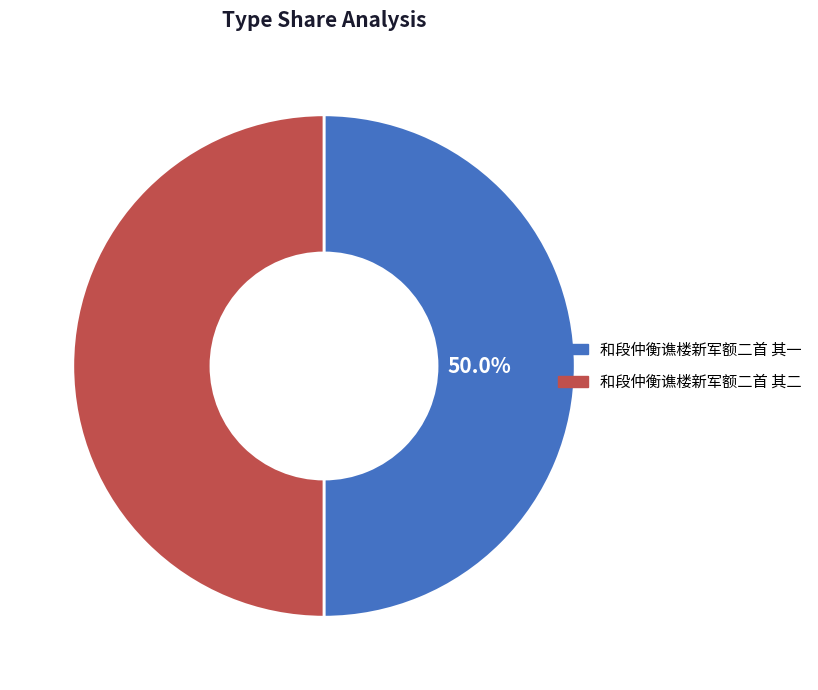

True or false: 和段仲衡谯楼新军额二首 其二 accounts for 61% of the total.

False